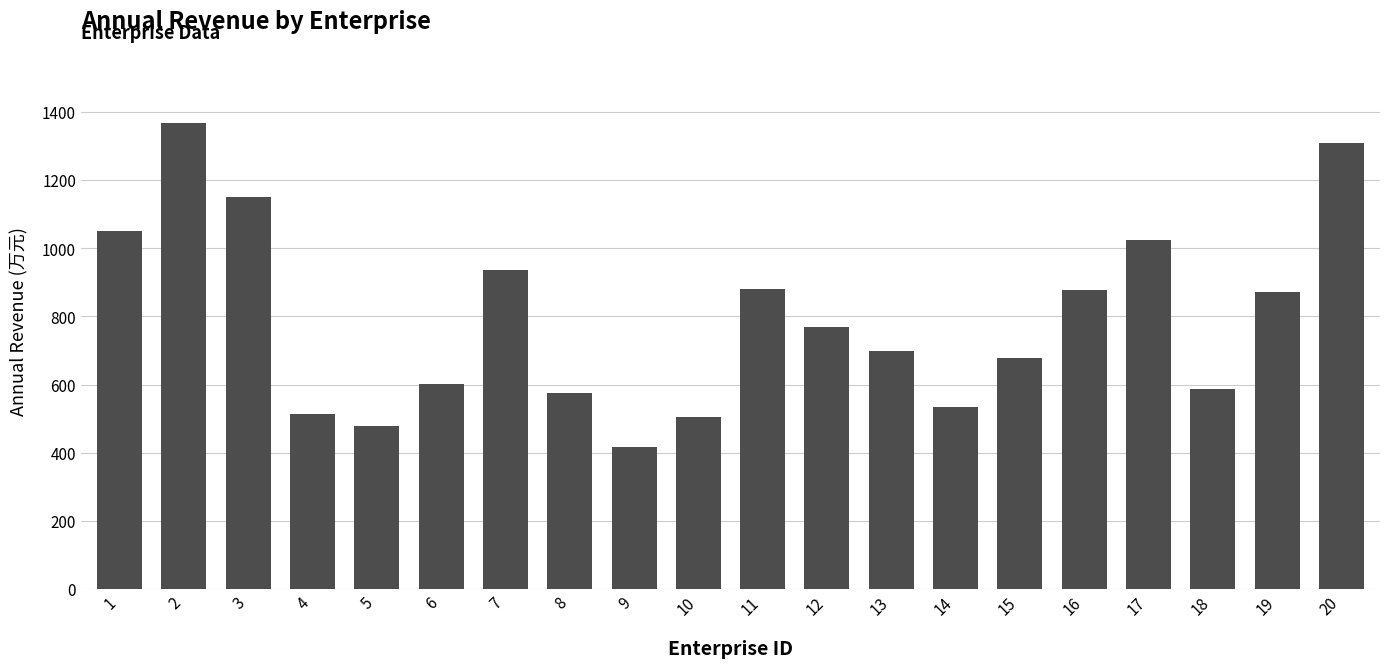

The value at 10 is 505. True or false?

True